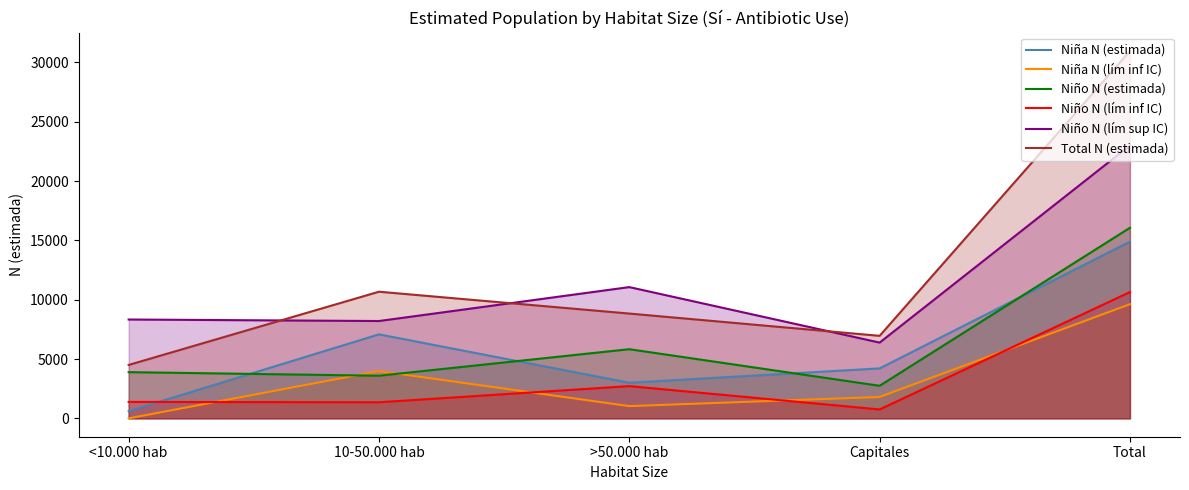

What is the difference between the second highest and minimum values in the Niño N (lím inf IC) series?

1965